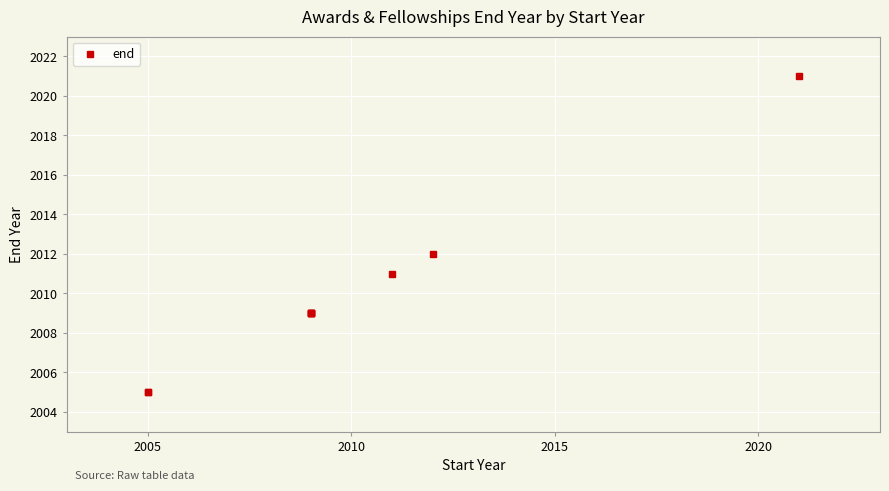

How many distinct data groups are displayed?

1